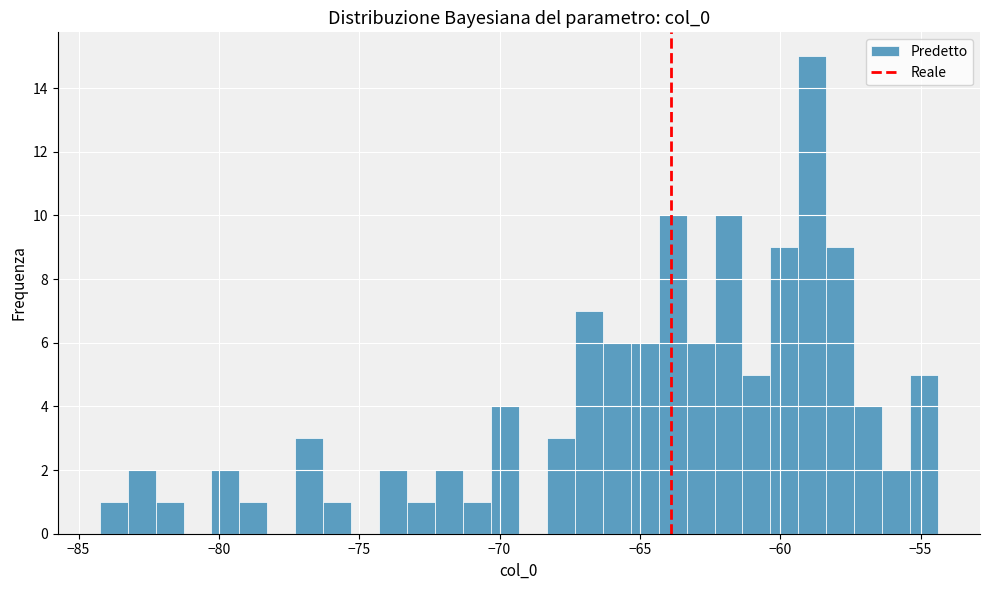

Around what value on the x-axis is the tallest bar? Give the approximate position of its centre, as read against the axis.

-59.0